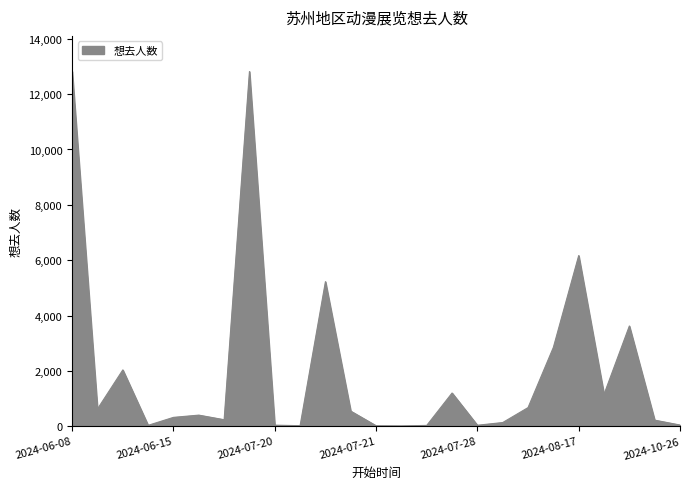

What is the difference between the maximum and minimum values?

12811